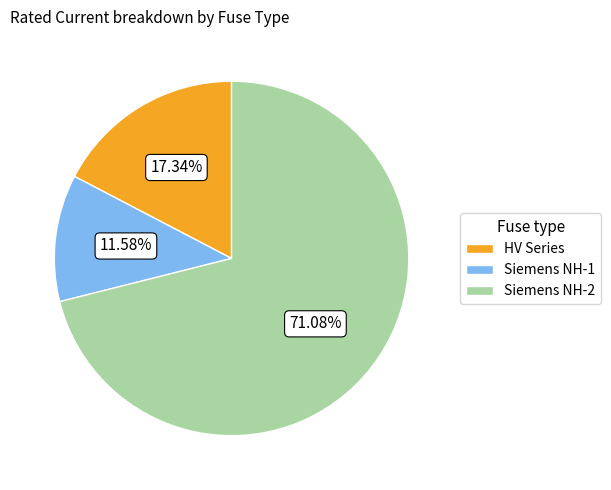

Rank the categories by value from lowest to highest.

Siemens NH-1, HV Series, Siemens NH-2